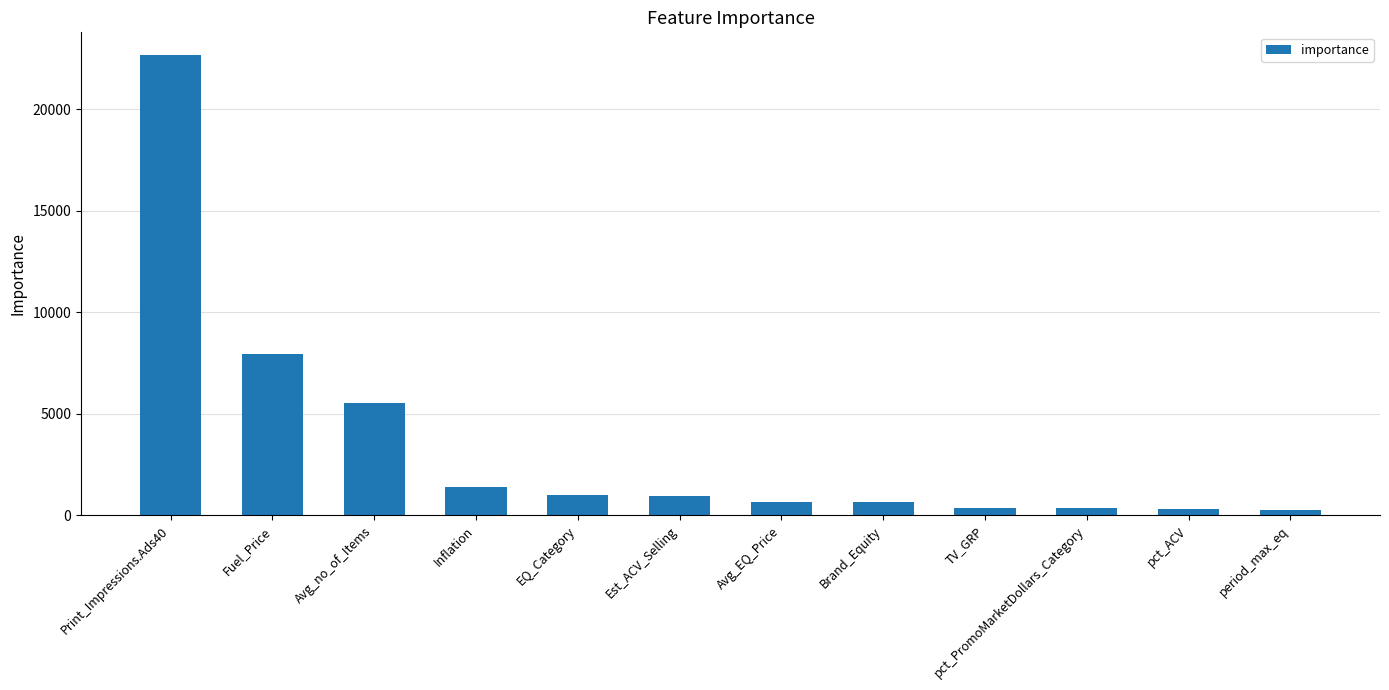

What is the average value?

3507.6